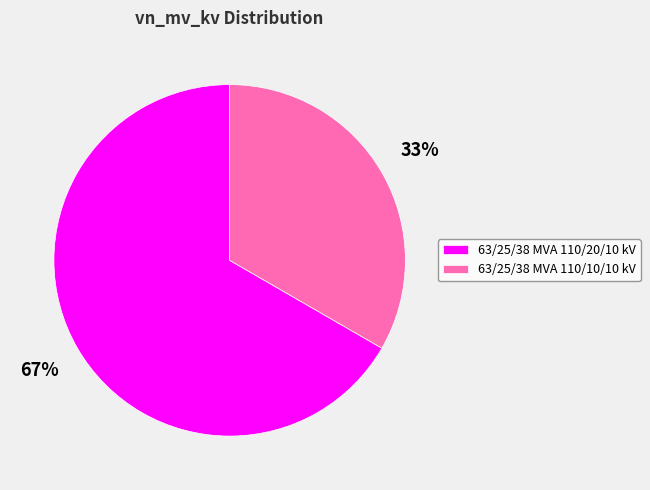

Count the number of slices in the pie.

2